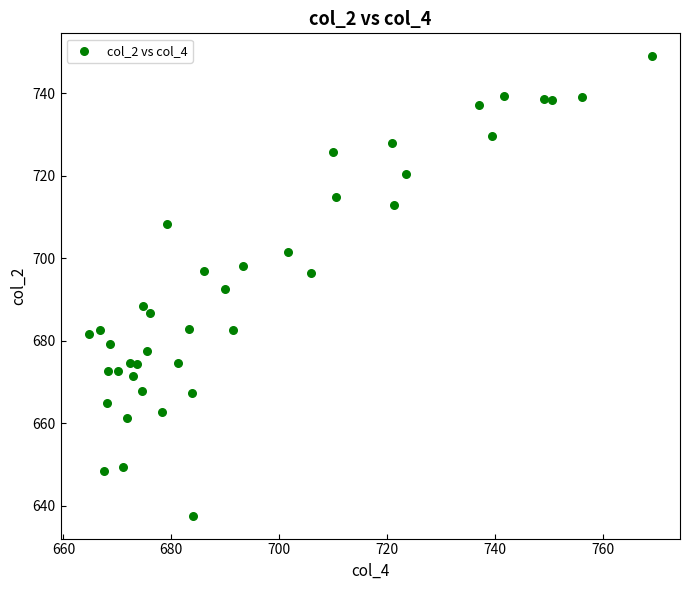

What is the range of Y values (max minus min)?

111.3